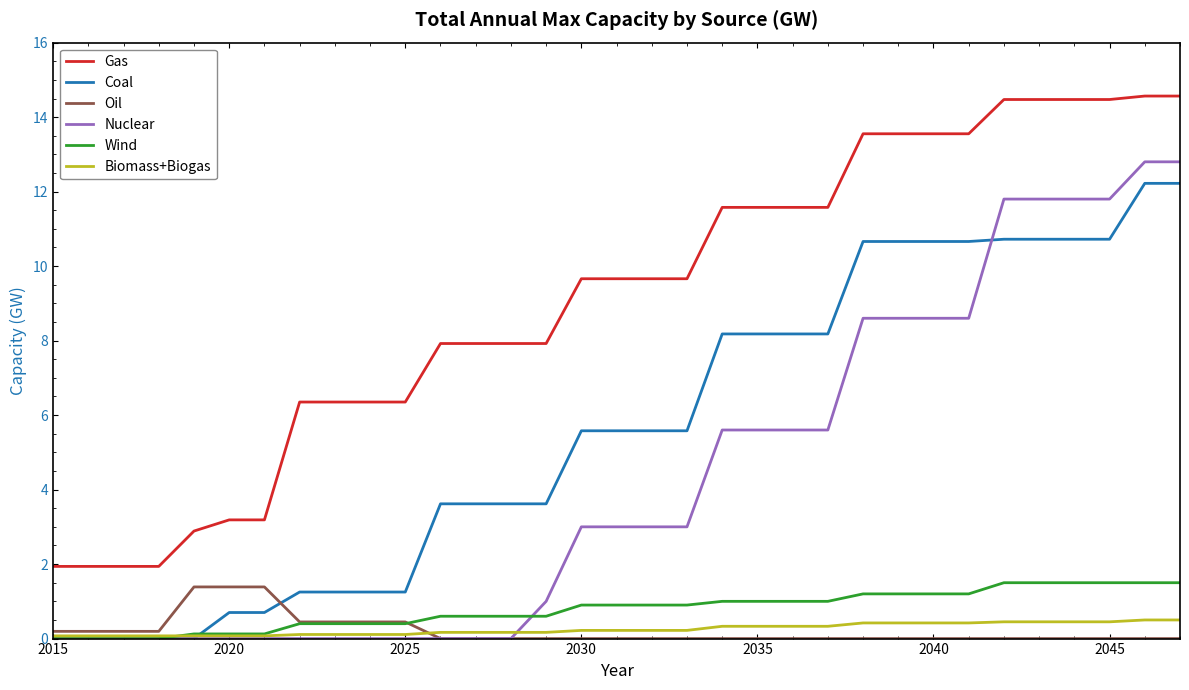

True or false: Coal and Oil cross at least once.

True